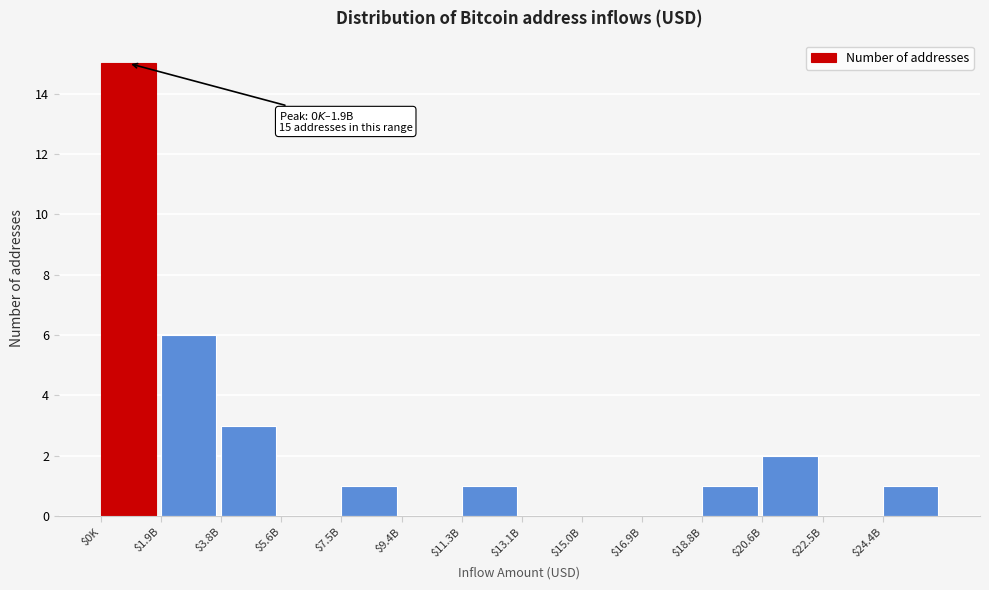

At which label is the value closest to 7?

$1.9B